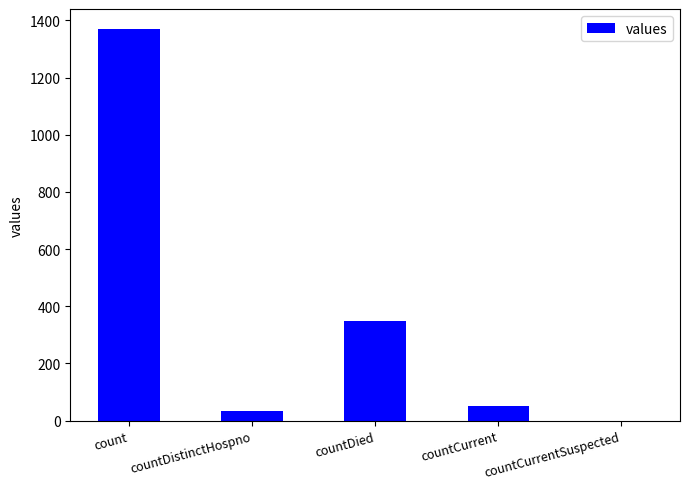

What is the sum of the values at countDistinctHospno and count?

1404